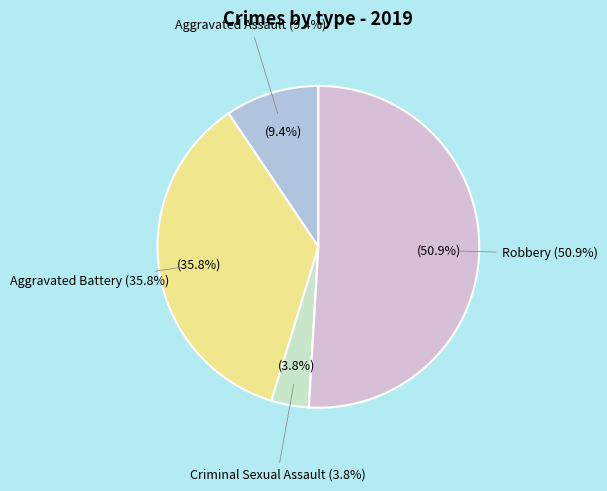

To the nearest percent, what portion does Aggravated Battery represent?

36%